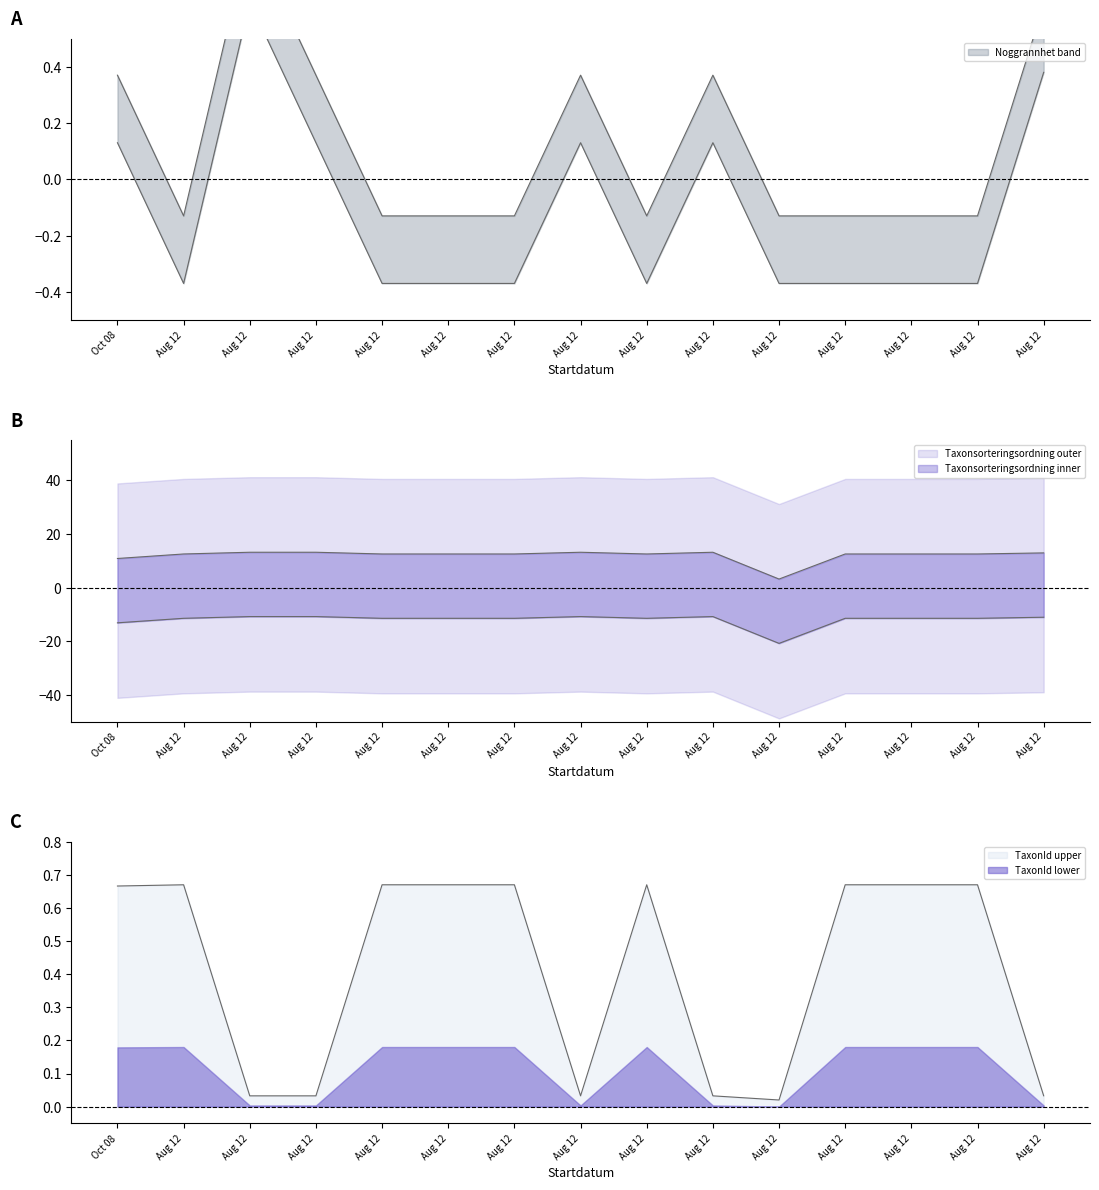

Where is the first local minimum for Taxonsorteringsordning?

Aug 12